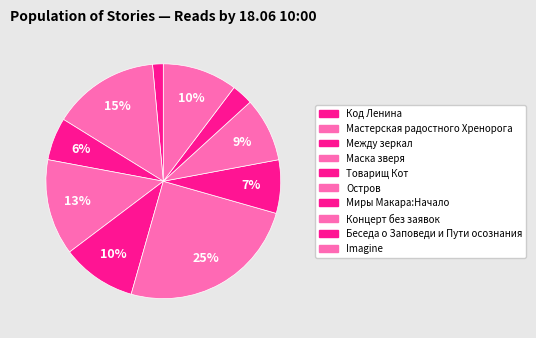

Is it true that Миры Макара:Начало is 1% of the pie?

False